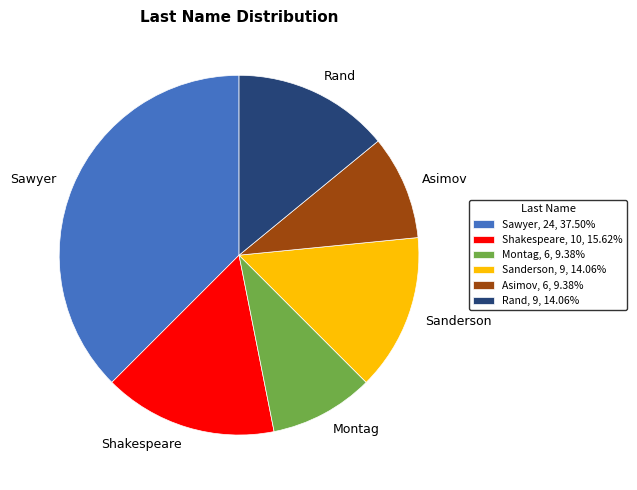

Is there any slice that represents more than half of the pie?

No